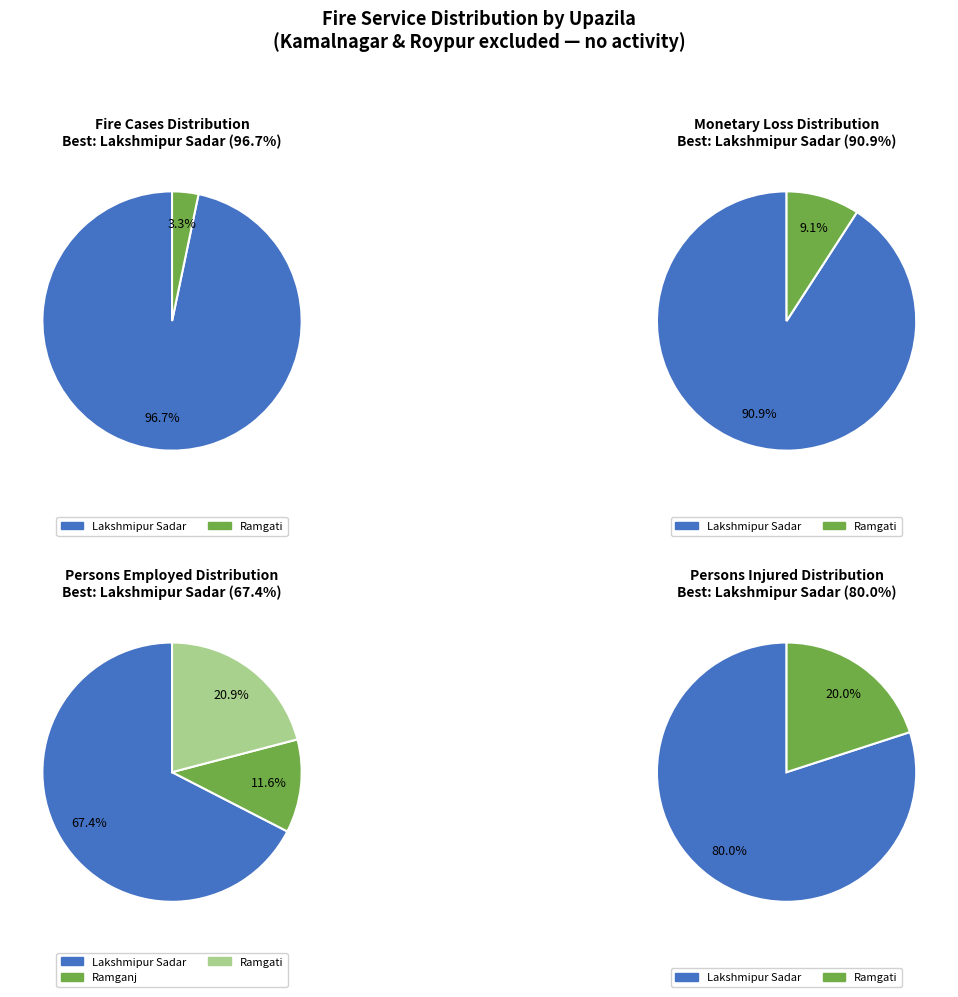

To the nearest percent, what is the combined percentage of Ramgati and Lakshmipur Sadar?

88%